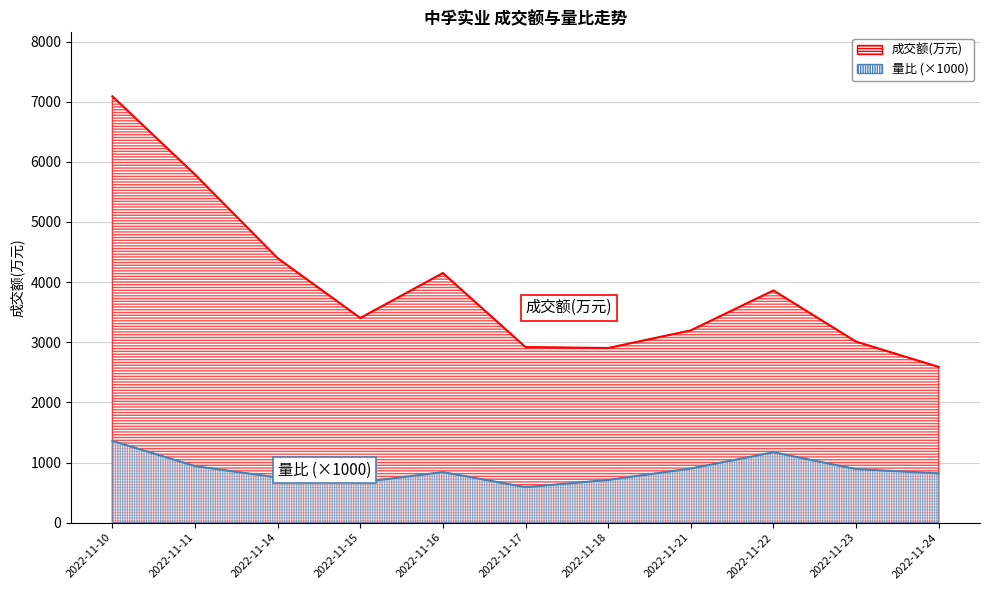

What is the difference between the maximum and minimum values in the 成交额(万元) series?

4501